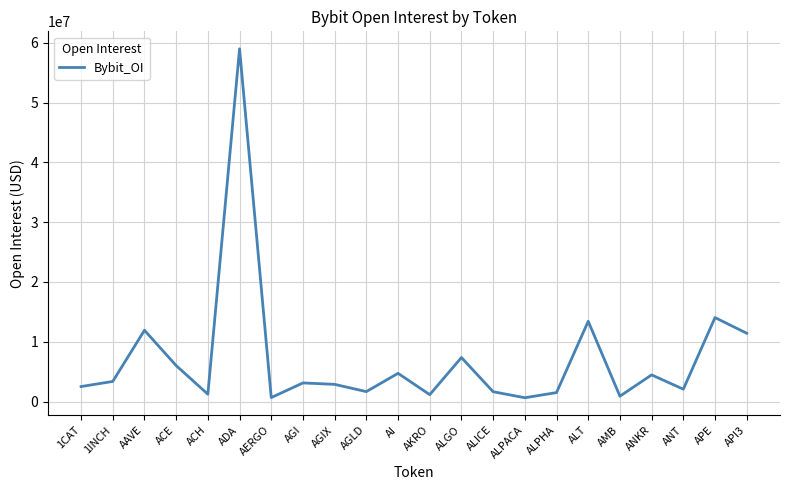

What is the difference between the maximum and minimum values?

58367022